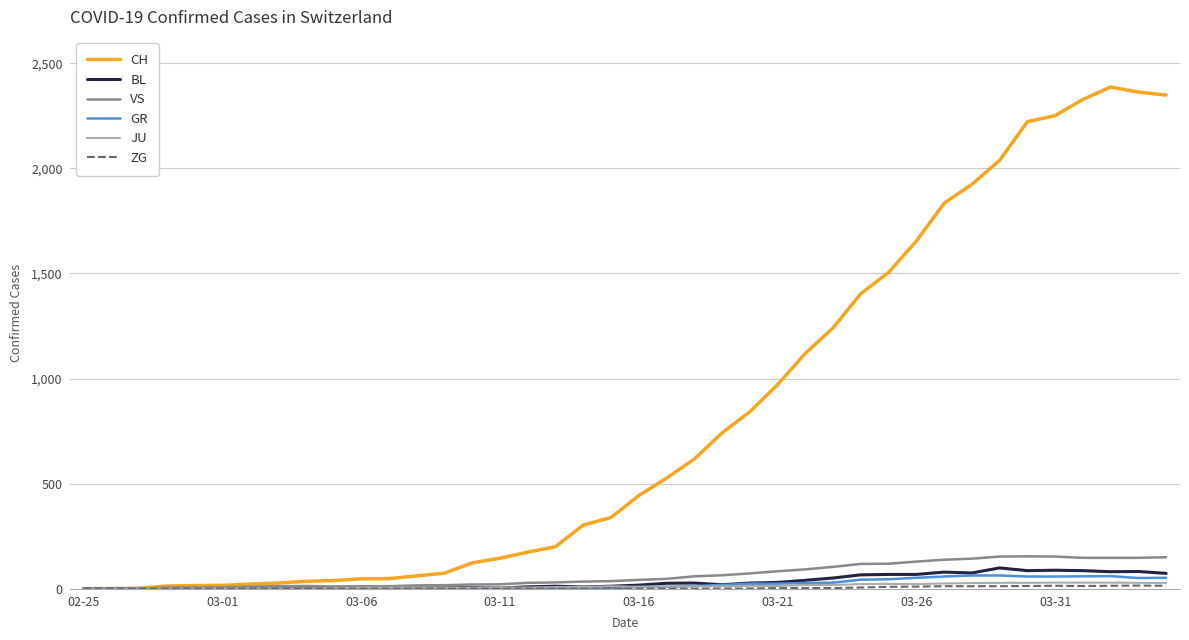

What is the greatest value displayed?

2387